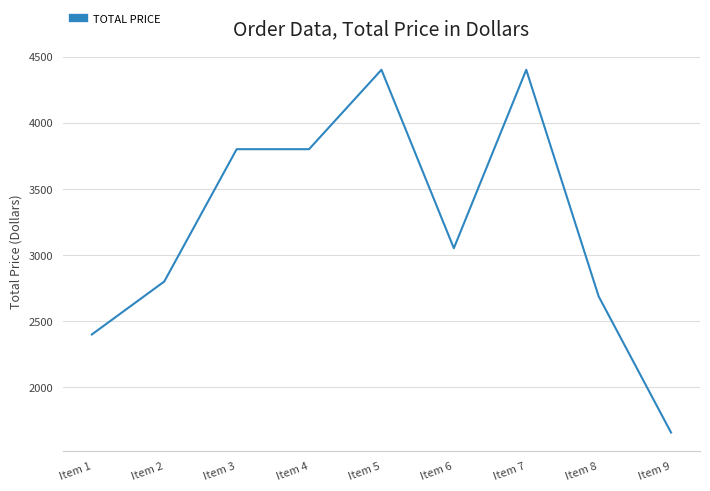

Reading right to left, transcribe all the data shown in this chart.

1658.9	2688.0	4400.0	3051.7	4400.0	3800.0	3800.0	2800.0	2400.0